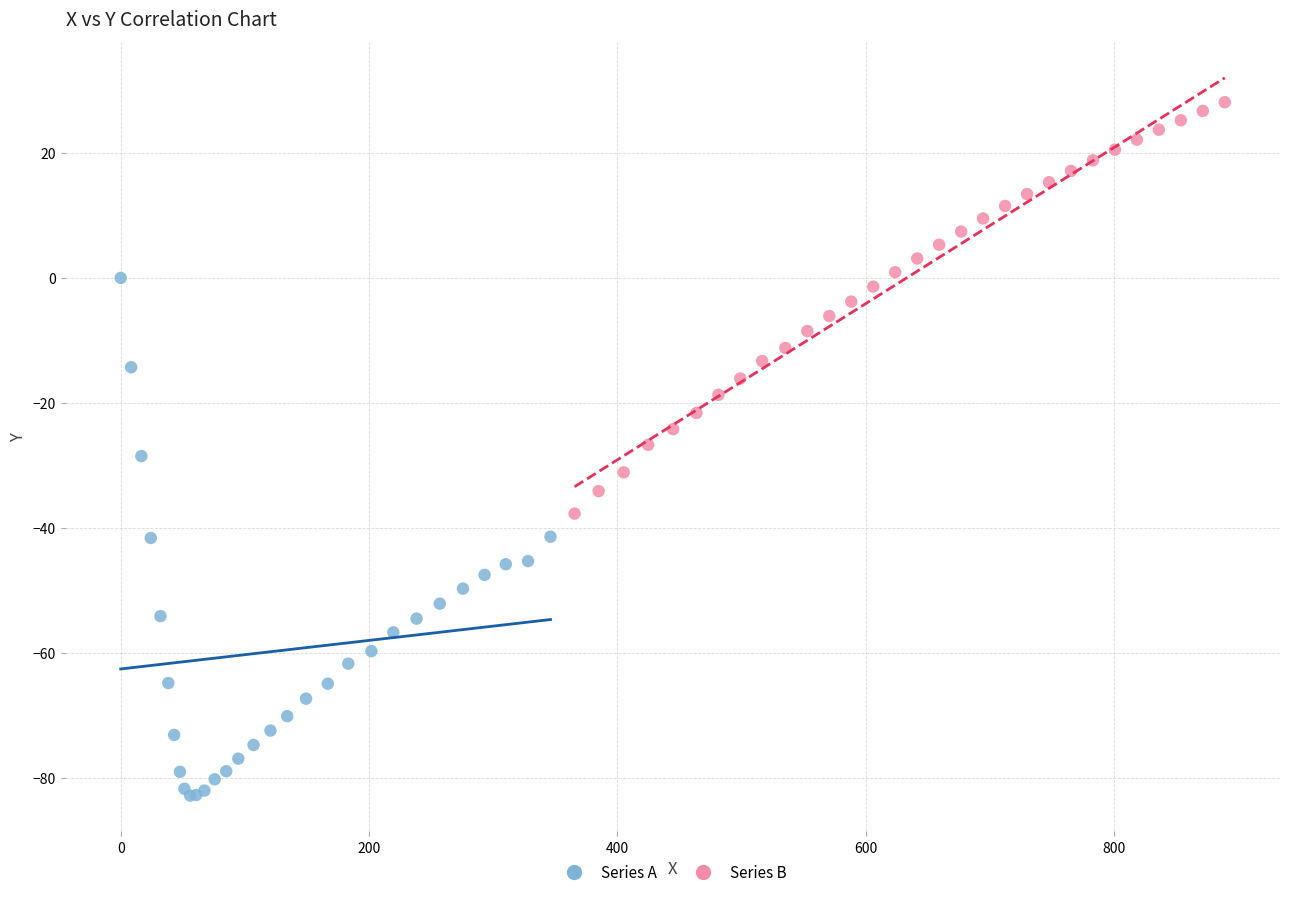

Which series has the largest Y range (max minus min)?

Series A